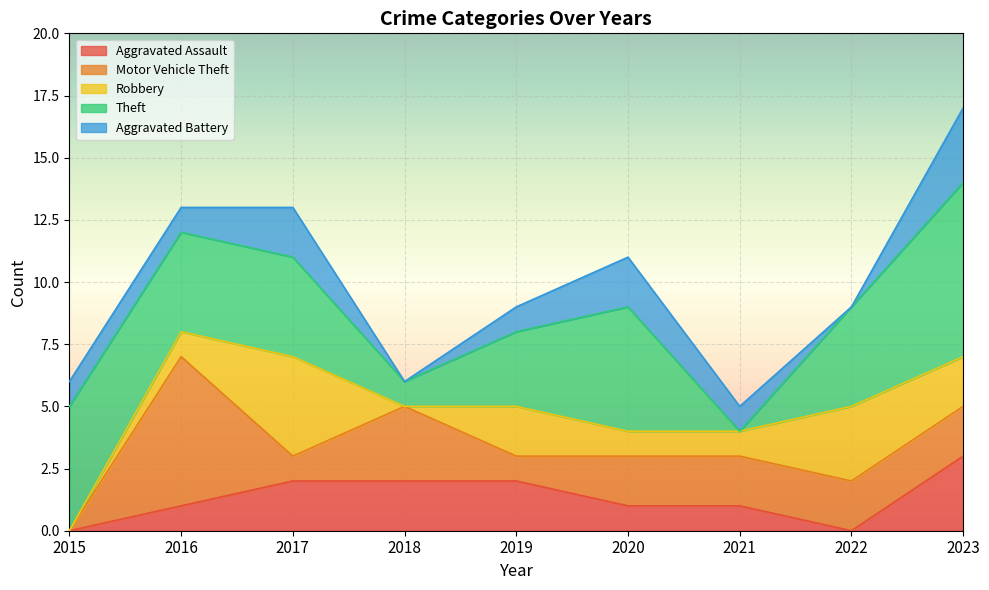

True or false: Theft has a value of 4 at 2022.

True